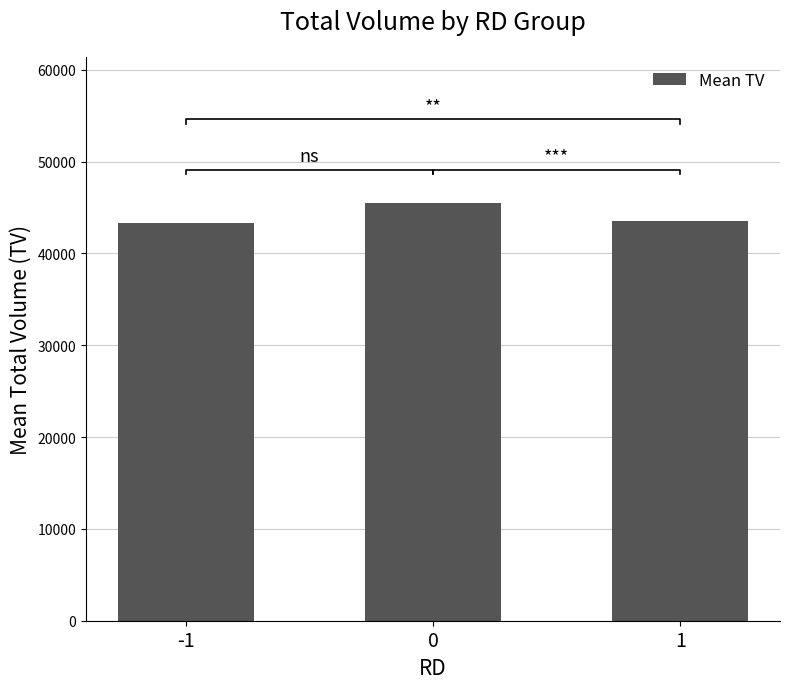

Are the bars grouped side by side (vs. stacked)?

No